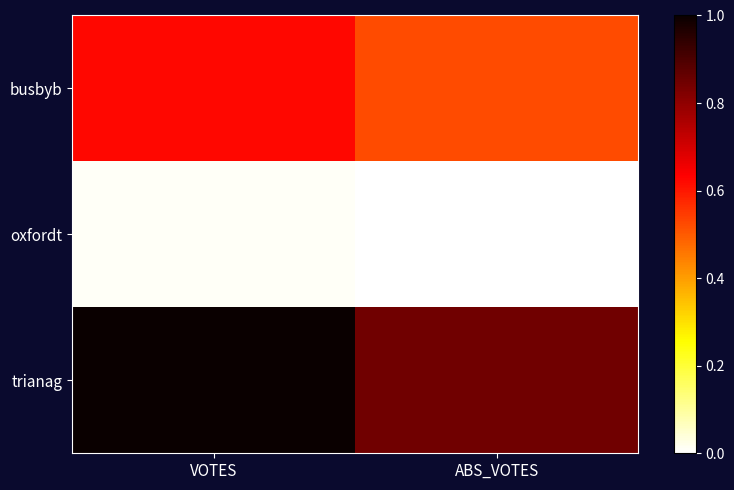

Which series has the largest total across all categories?

trianag